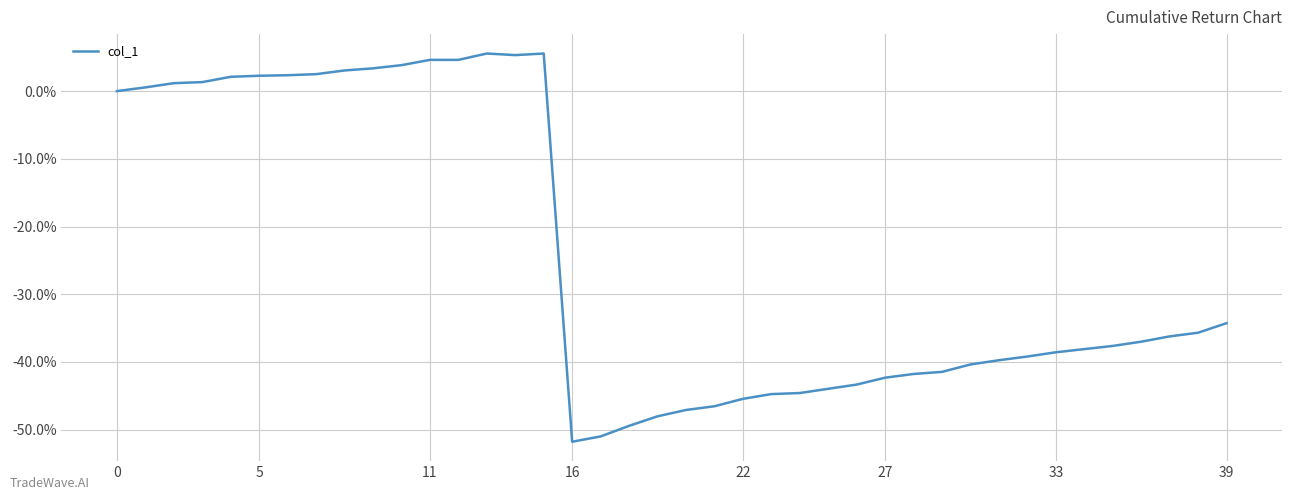

Is this an area chart (filled region under the line)?

No